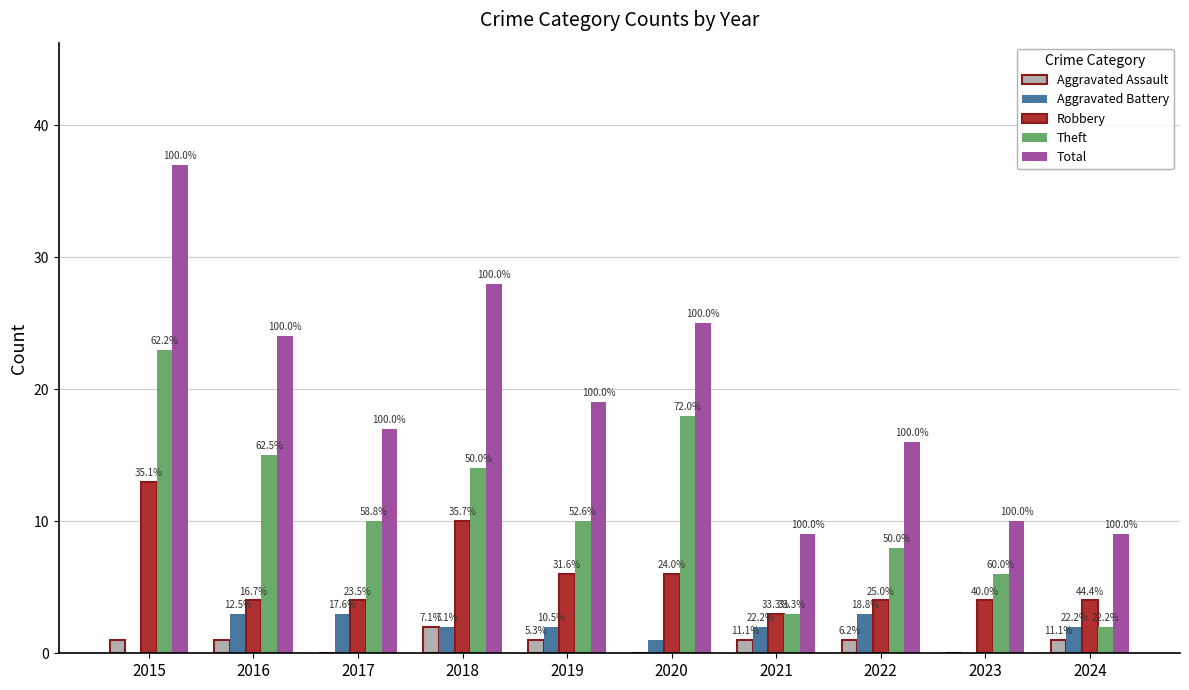

At which category is the sum across all series the highest?

2015